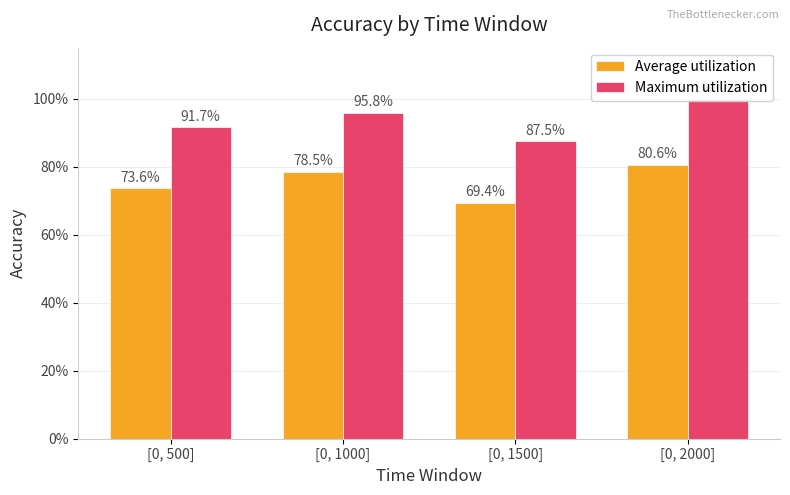

How many categories are shown in the chart?

4